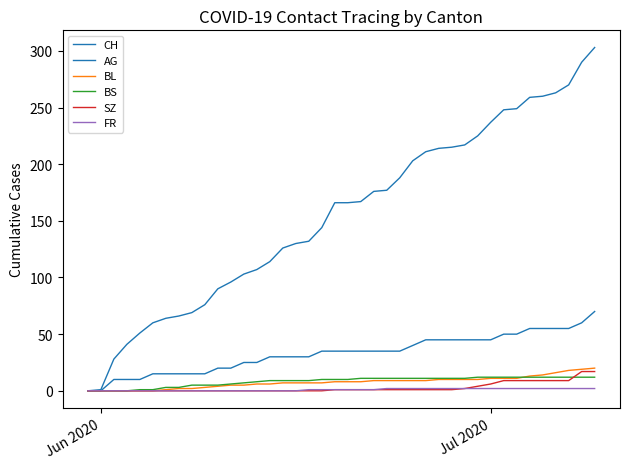

Is this an area chart (filled region under the line)?

No